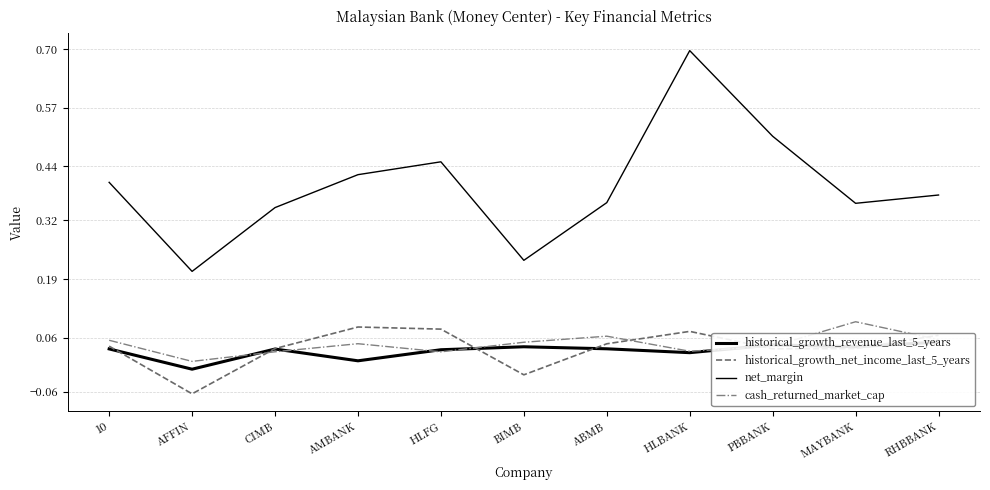

Reading right to left, list all the values displayed in this chart.

historical_growth_revenue_last_5_years: RHBBANK=0.1	MAYBANK=0.0	PBBANK=0.0	HLBANK=0.0	ABMB=0.0	BIMB=0.0	HLFG=0.0	AMBANK=0.0	CIMB=0.0	AFFIN=-0.0	10=0.0
historical_growth_net_income_last_5_years: RHBBANK=0.1	MAYBANK=0.0	PBBANK=0.0	HLBANK=0.1	ABMB=0.0	BIMB=-0.0	HLFG=0.1	AMBANK=0.1	CIMB=0.0	AFFIN=-0.1	10=0.0
net_margin: RHBBANK=0.4	MAYBANK=0.4	PBBANK=0.5	HLBANK=0.7	ABMB=0.4	BIMB=0.2	HLFG=0.4	AMBANK=0.4	CIMB=0.3	AFFIN=0.2	10=0.4
cash_returned_market_cap: RHBBANK=0.1	MAYBANK=0.1	PBBANK=0.0	HLBANK=0.0	ABMB=0.1	BIMB=0.0	HLFG=0.0	AMBANK=0.0	CIMB=0.0	AFFIN=0.0	10=0.1